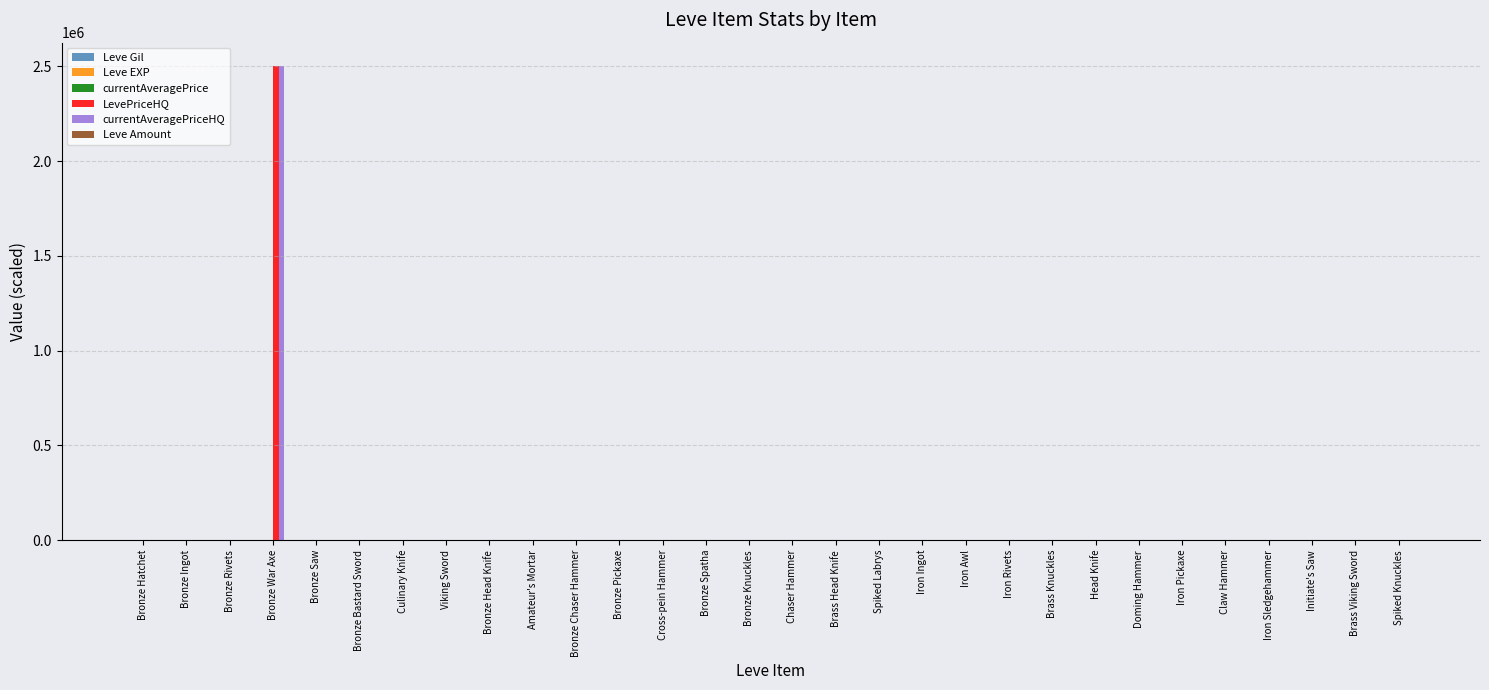

Are the bars horizontal?

No